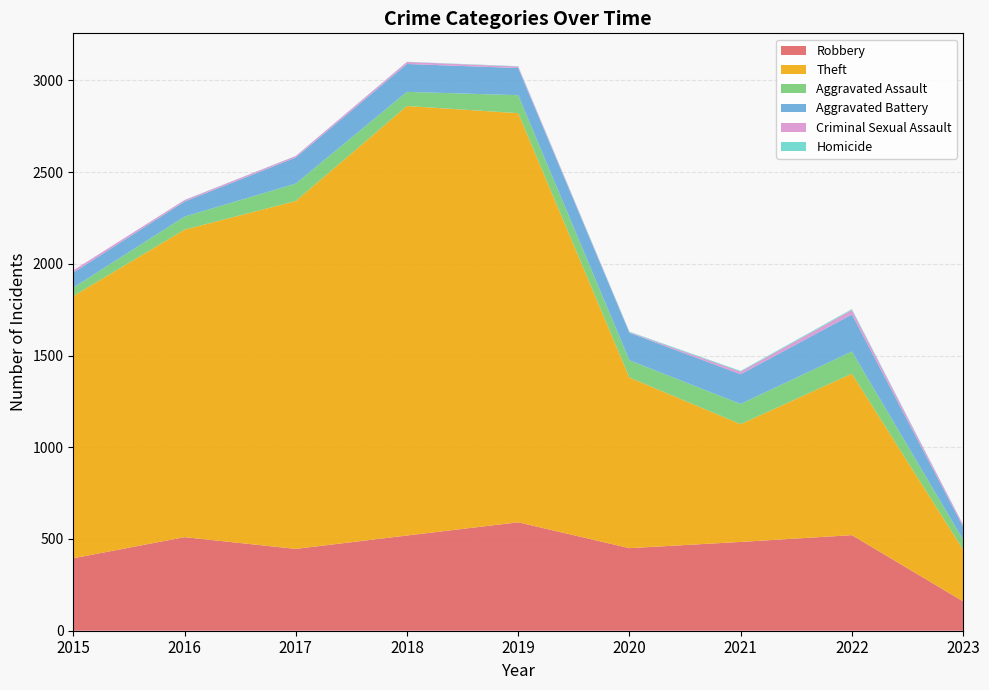

Reading left to right, what are all the values shown in this chart?

Robbery: 2015=395	2016=510	2017=446	2018=519	2019=591	2020=450	2021=484	2022=521	2023=160
Theft: 2015=1429	2016=1676	2017=1896	2018=2341	2019=2230	2020=930	2021=642	2022=880	2023=282
Aggravated Assault: 2015=46	2016=71	2017=95	2018=77	2019=98	2020=94	2021=110	2022=121	2023=54
Aggravated Battery: 2015=82	2016=82	2017=142	2018=152	2019=148	2020=150	2021=162	2022=202	2023=71
Criminal Sexual Assault: 2015=12	2016=8	2017=8	2018=11	2019=8	2020=3	2021=14	2022=24	2023=10
Homicide: 2015=0	2016=1	2017=1	2018=1	2019=2	2020=3	2021=4	2022=5	2023=1